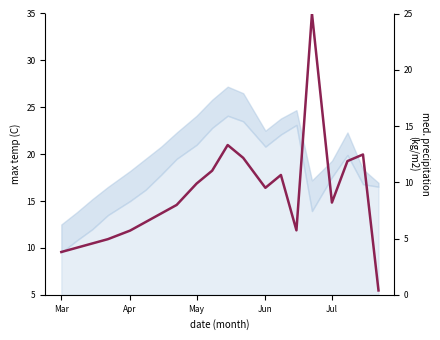

How many values are below 8?

10